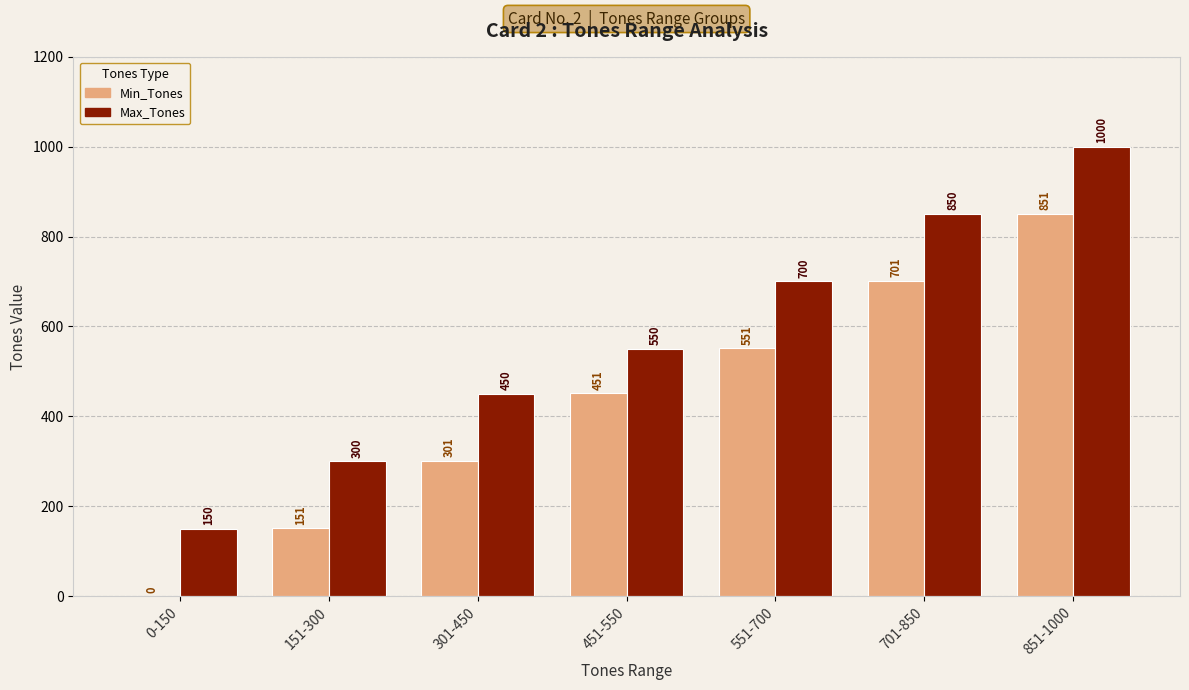

Which series has the largest total across all categories?

Max_Tones